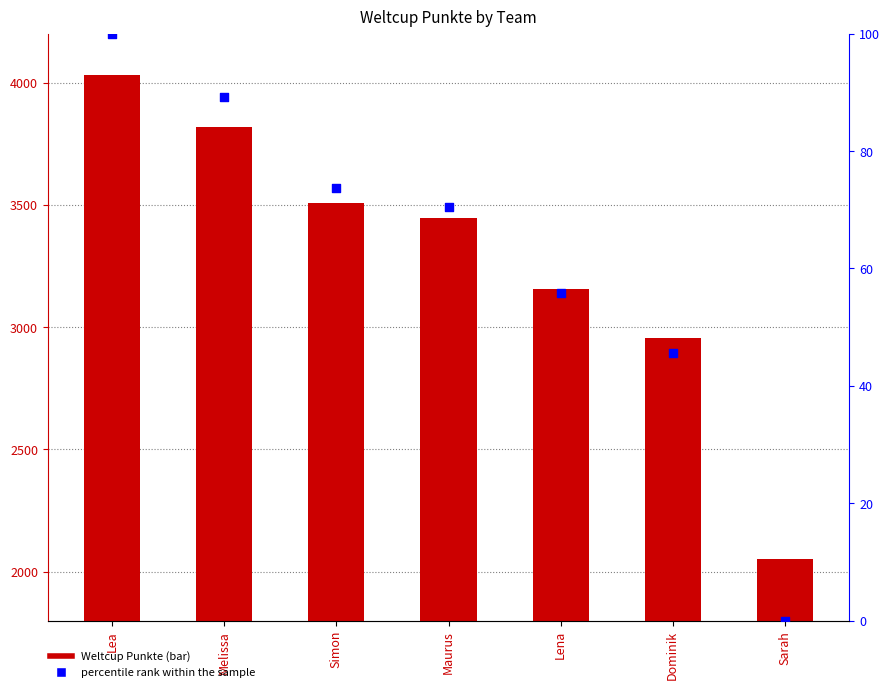

At how many categories does at least one series exceed 2874?

6